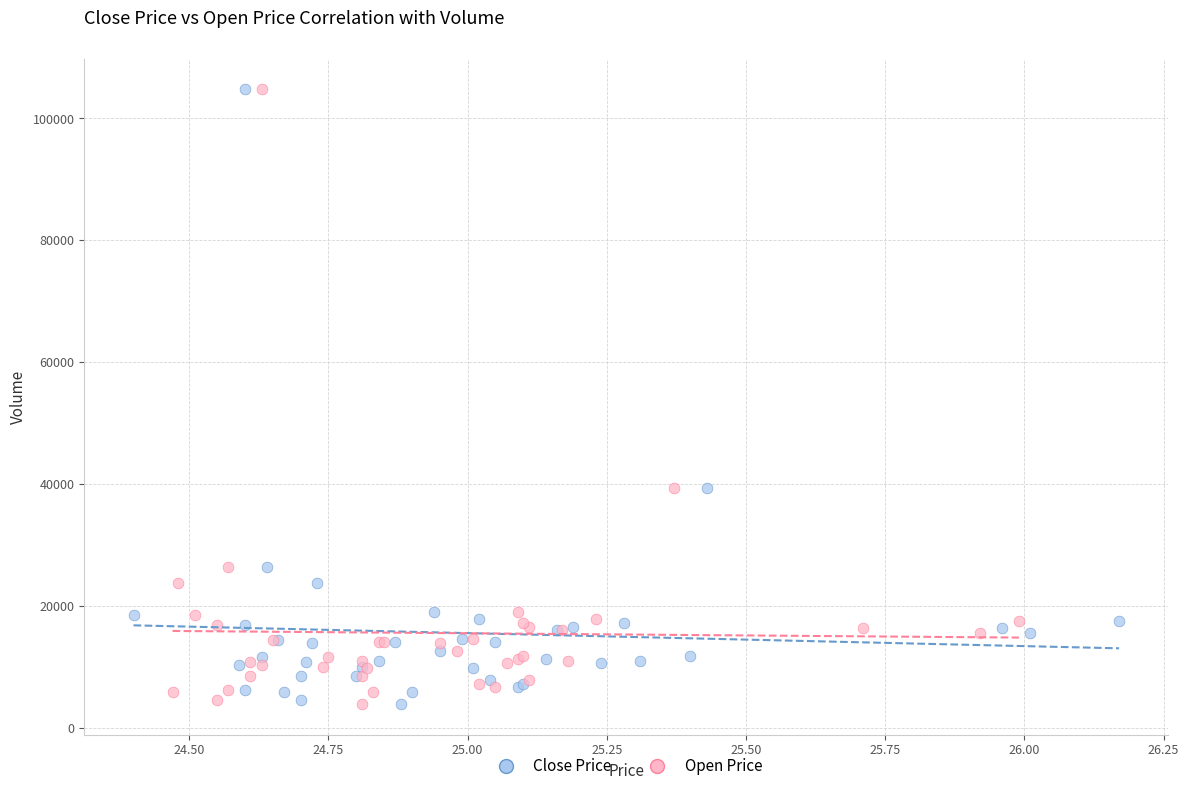

What are all the series names shown in the legend?

Close Price, Open Price